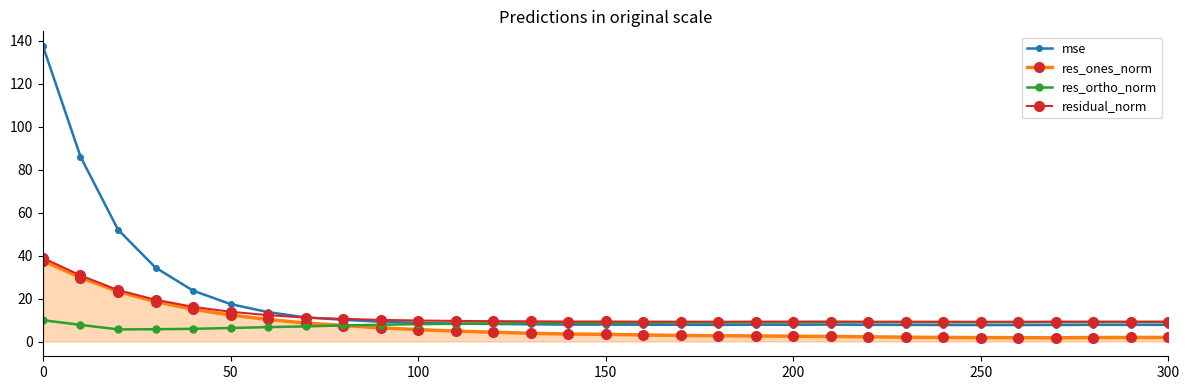

Which series has the largest range (max minus min)?

mse